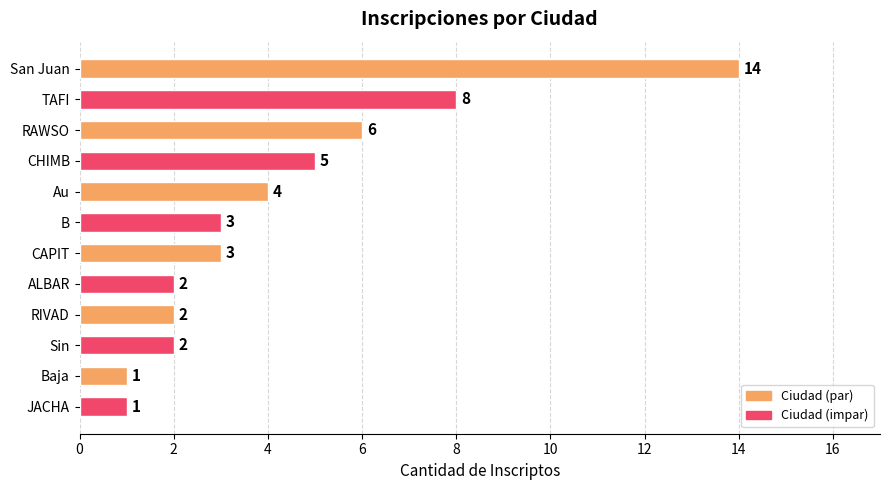

What is the ratio of the value at San Juan to the value at RAWSO?

2.3